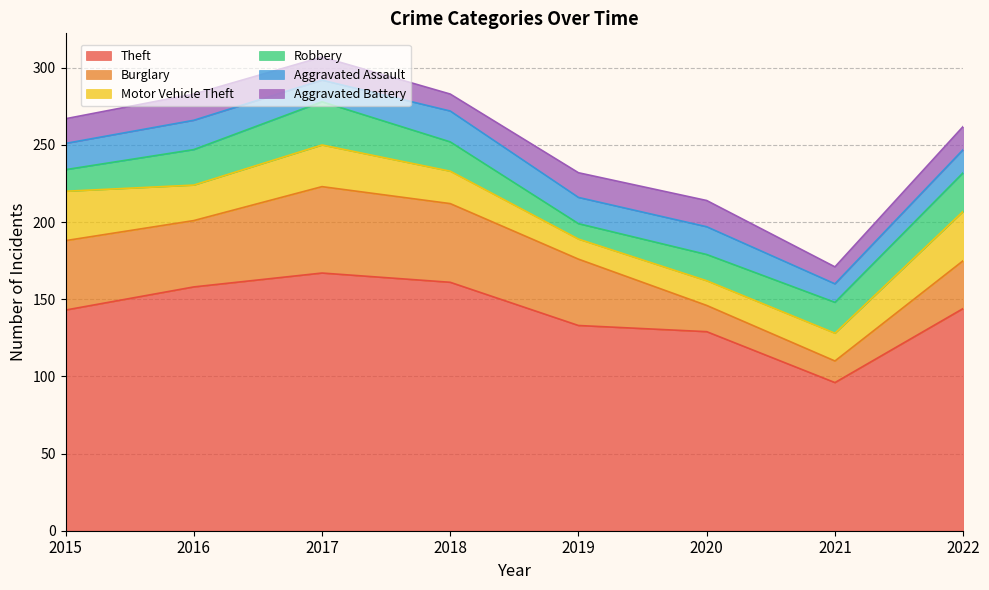

What is the difference between the second highest and second lowest values in the Burglary series?

34